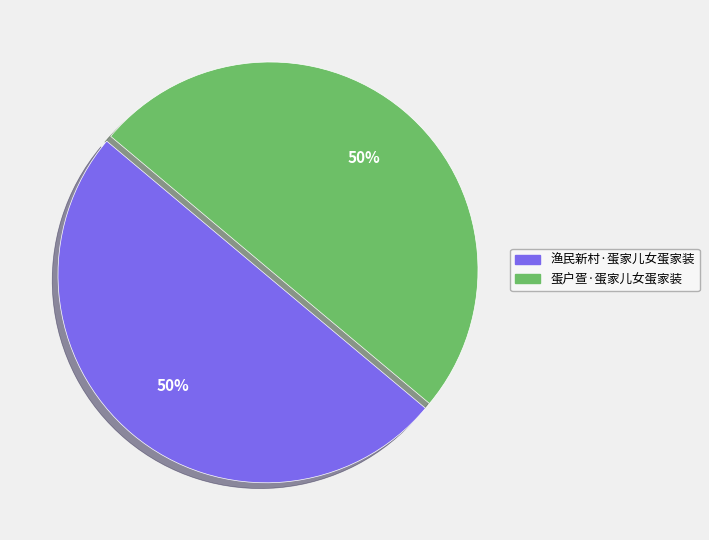

How many slices are in this pie chart?

2